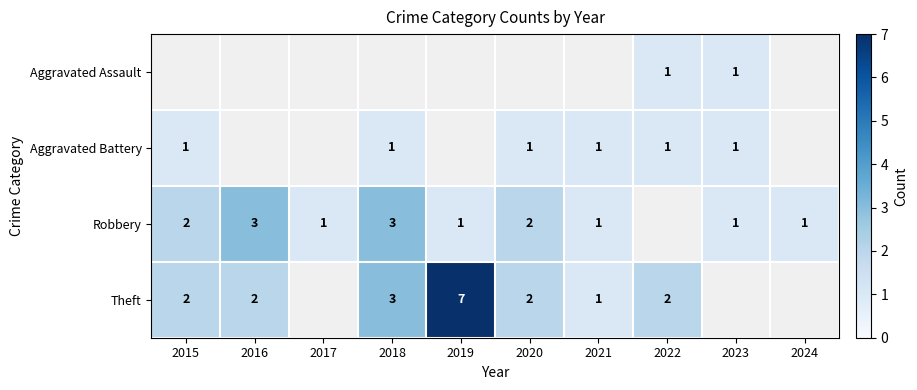

What is the lowest value of the Robbery series?

1.0